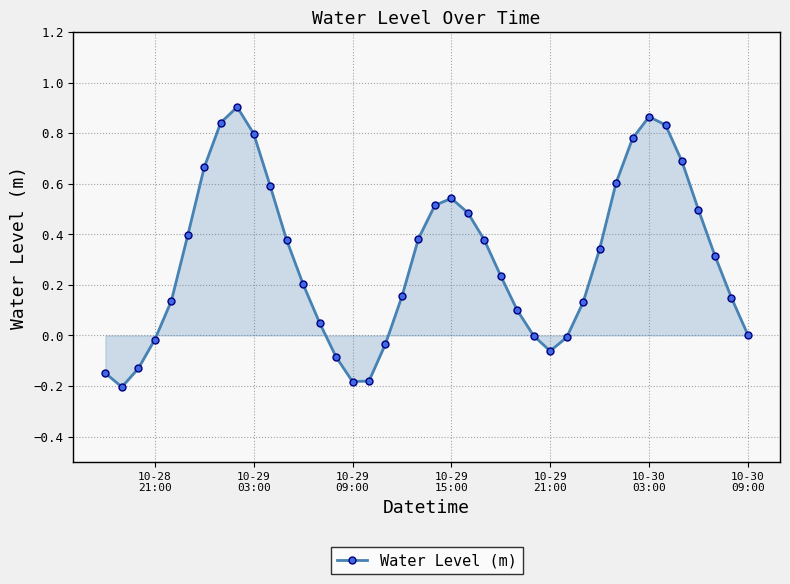

What is the sum of all values?

11.9